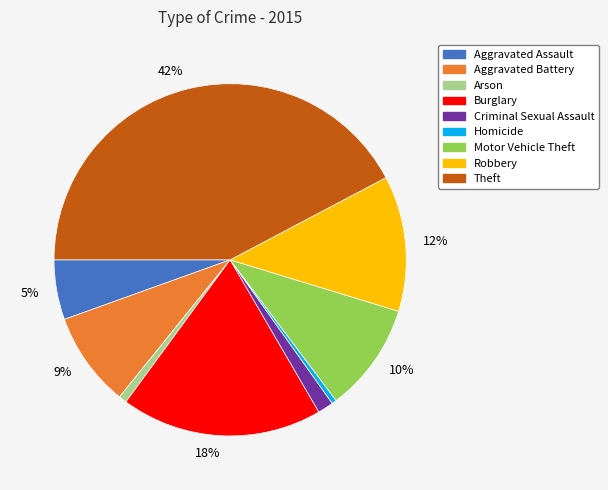

To the nearest percent, what is the average slice percentage?

11%